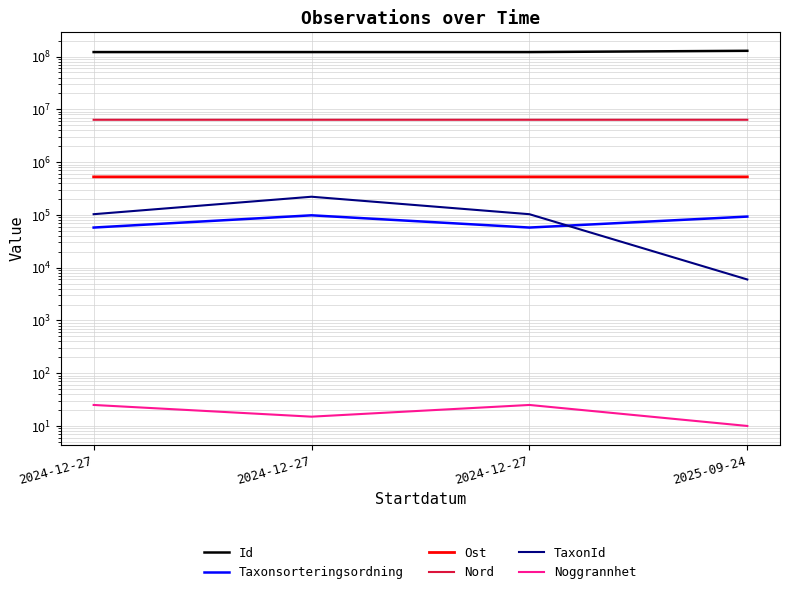

What is the difference between the maximum and minimum values in the Ost series?

110